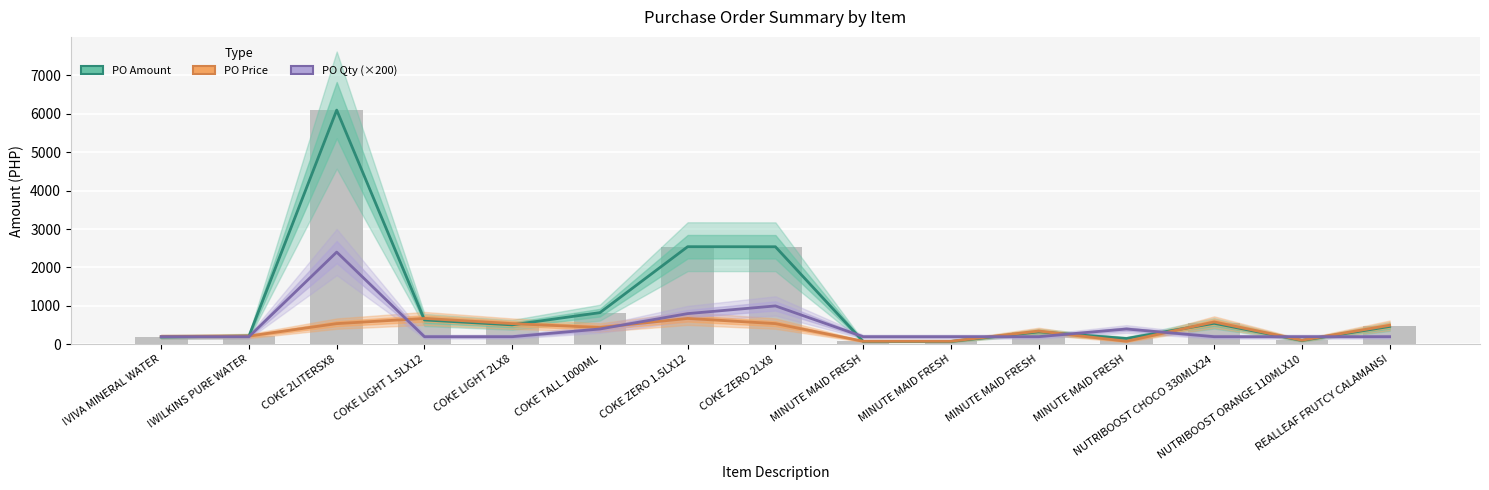

Reading left to right, list all the values displayed in this chart.

PO Amount: 191.0	216.0	6092.2	635.1	507.7	825.2	2540.3	2538.4	76.5	76.5	325.5	153.0	548.5	101.9	466.0
PO Price: 203.0	216.0	539.6	675.0	539.6	438.6	675.0	539.6	81.3	81.3	346.0	81.3	583.0	108.3	495.4
PO Qty (×200): 200.0	200.0	2400.0	200.0	200.0	400.0	800.0	1000.0	200.0	200.0	200.0	400.0	200.0	200.0	200.0